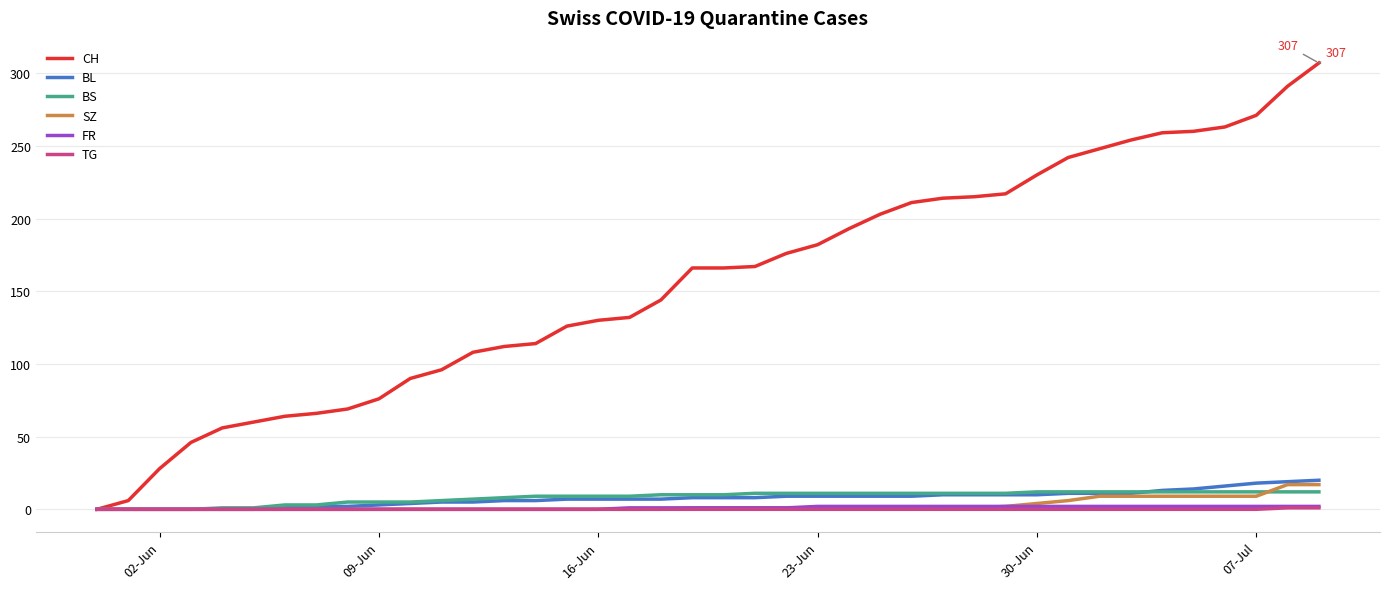

What is the average value of the SZ series?

3